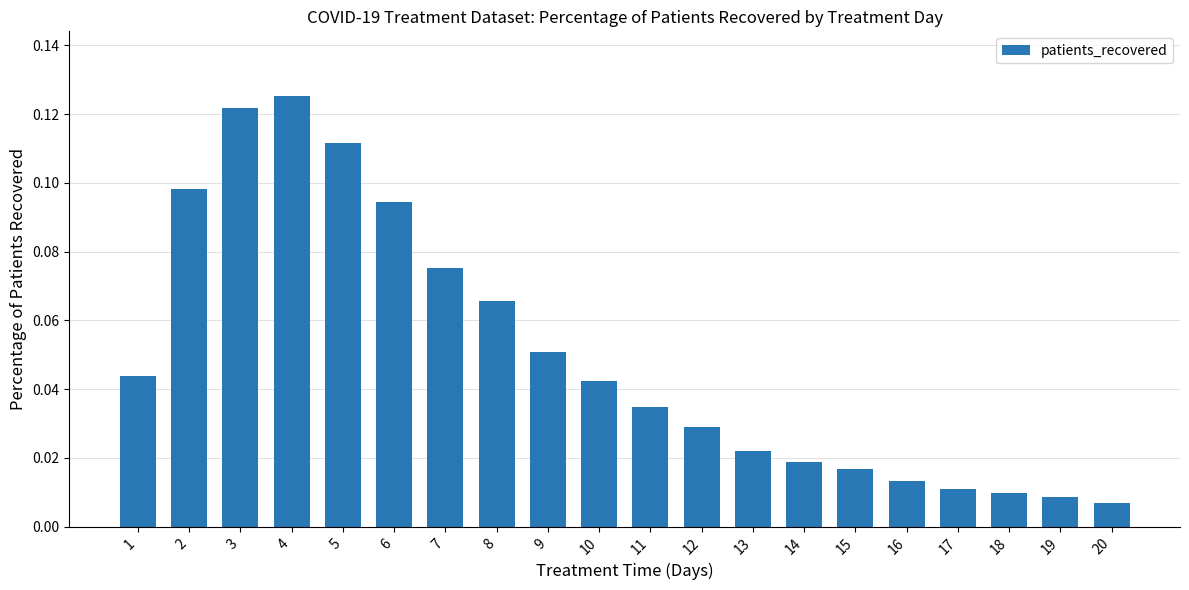

What is the sum of all values?

1.0